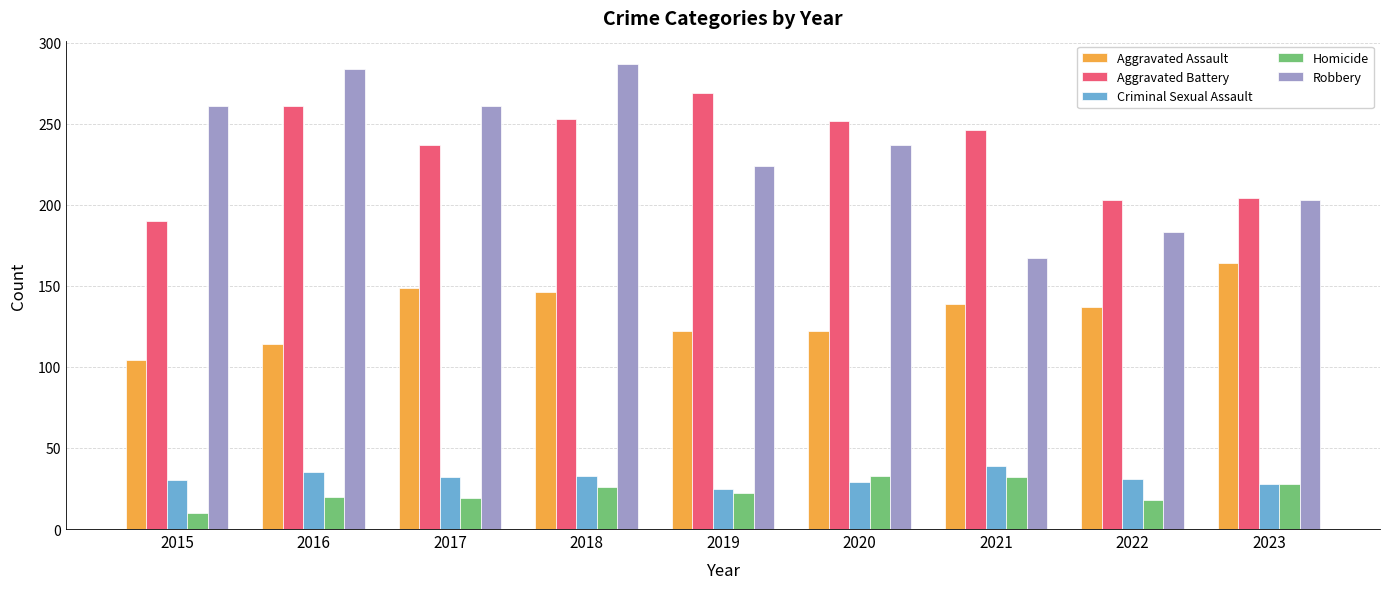

Is the value of Robbery at 2016 greater than the value of Aggravated Battery at 2018?

Yes